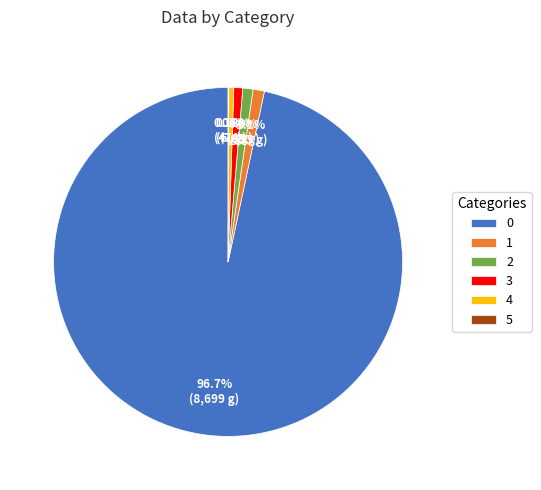

Approximately how many times larger is the value at 2 compared to 4?

2.1